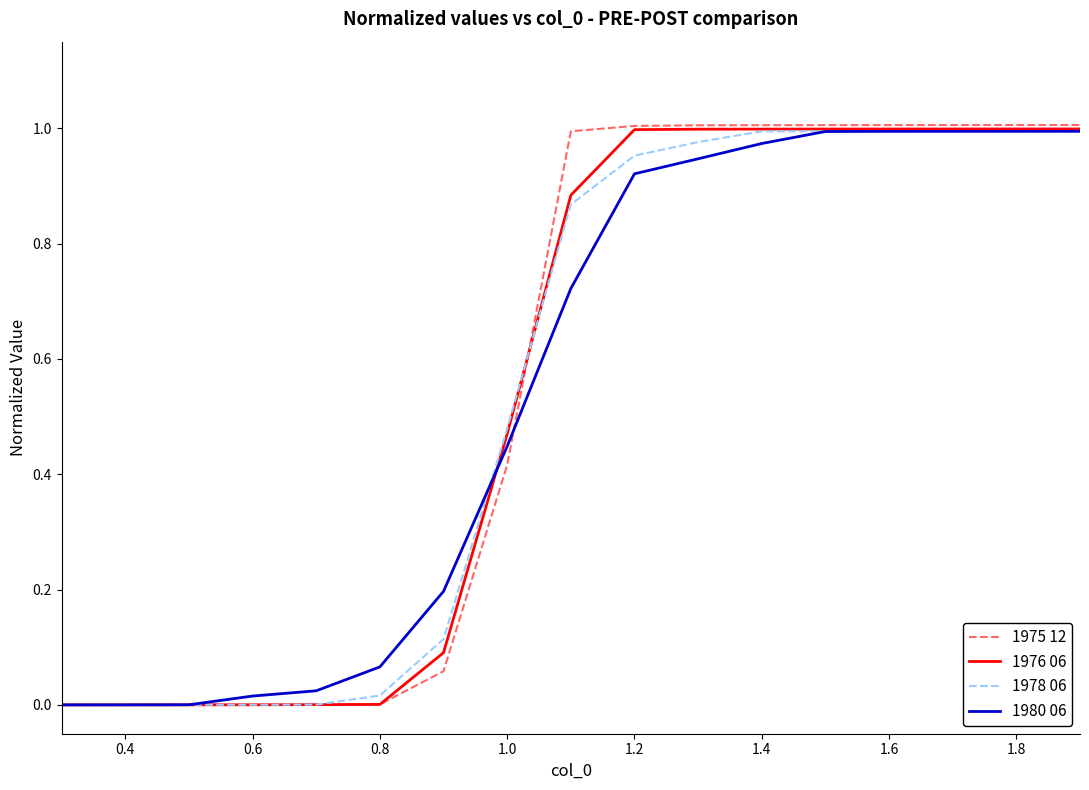

Which series has the largest range (max minus min)?

1975 12